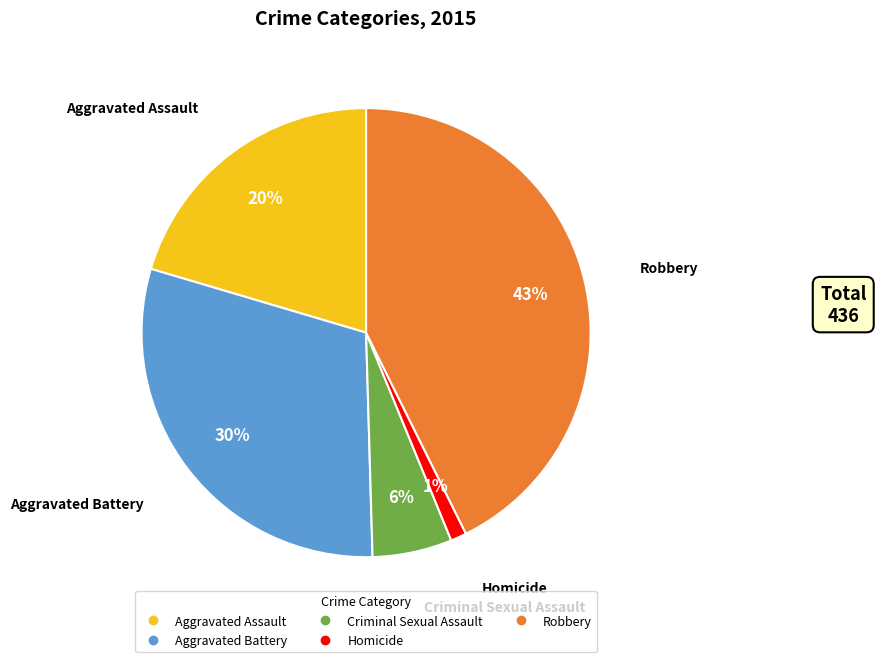

The Homicide slice represents 7% of the pie. True or false?

False